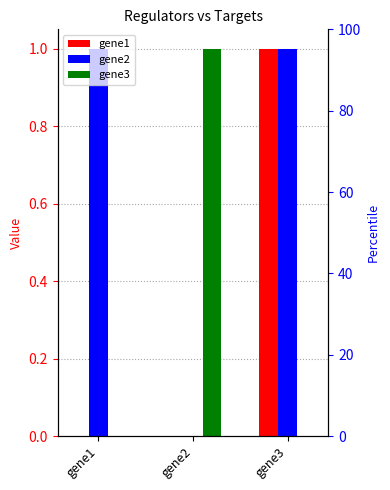

Where is gene1 nearest to the value 0?

gene1